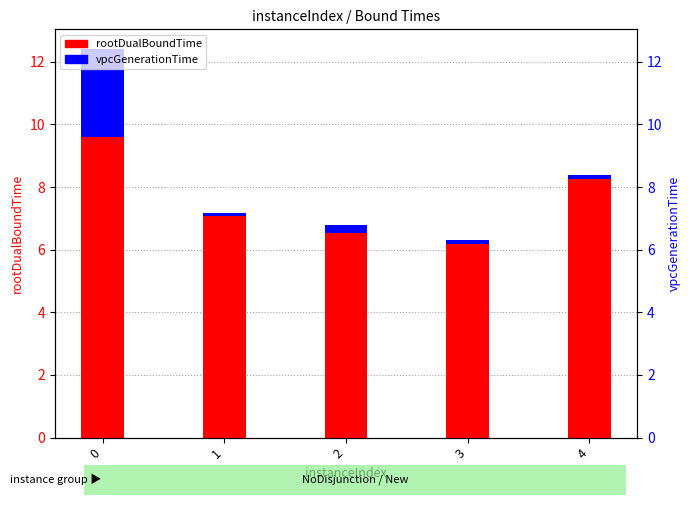

What is the difference between the maximum and second lowest values in the rootDualBoundTime series?

3.1